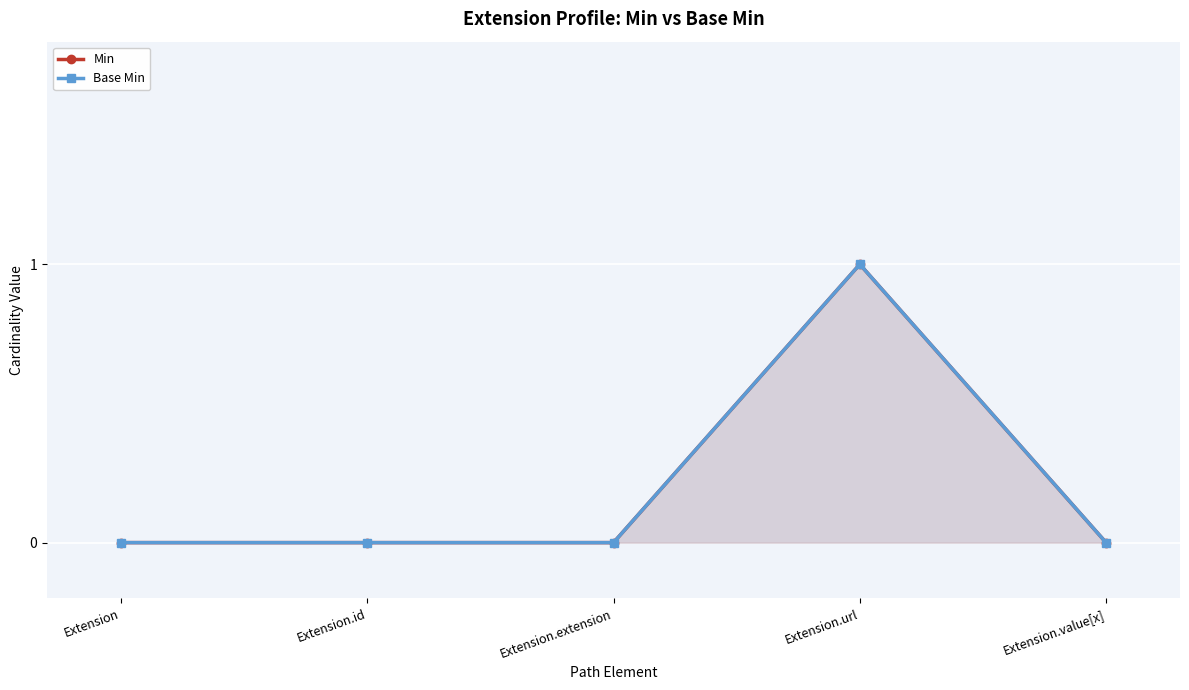

True or false: Min has a value of 0 at Extension.id.

False